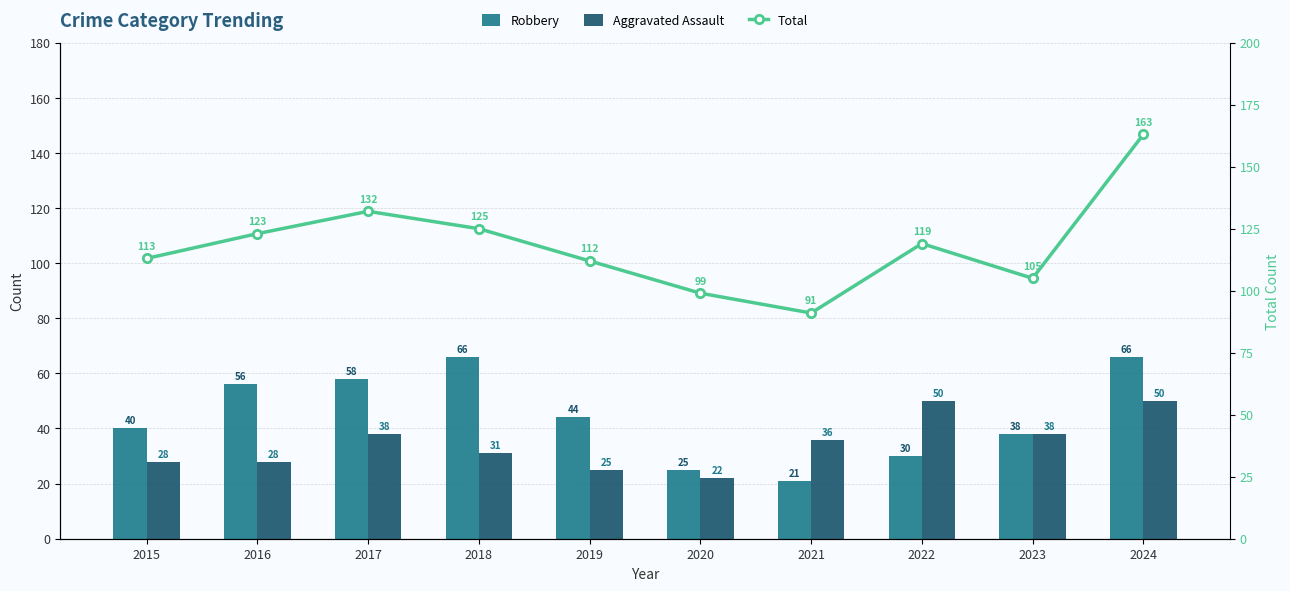

What is the value of the Robbery bar at the 1st from the left?

40